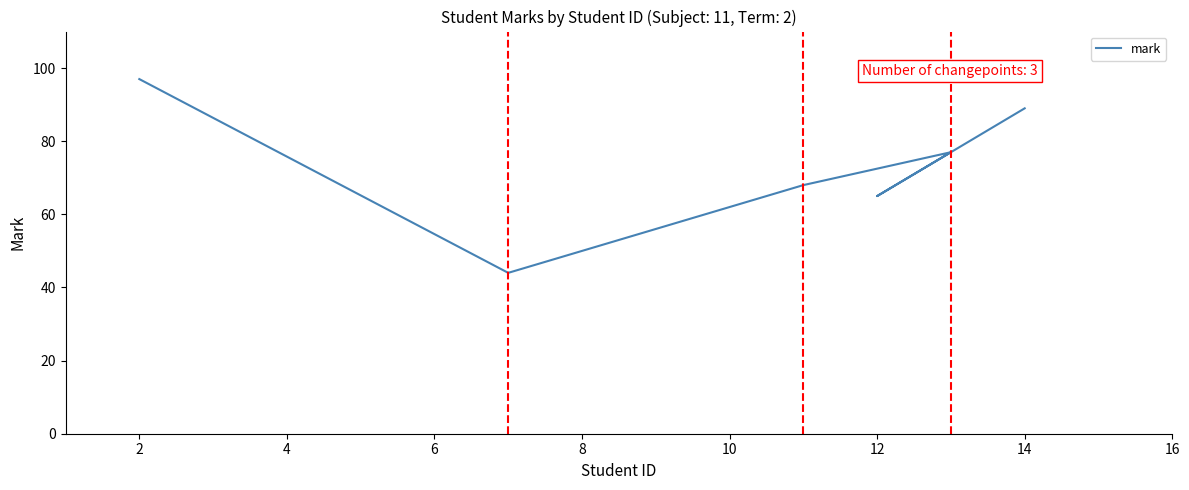

What is the difference between the second highest and minimum values?

45